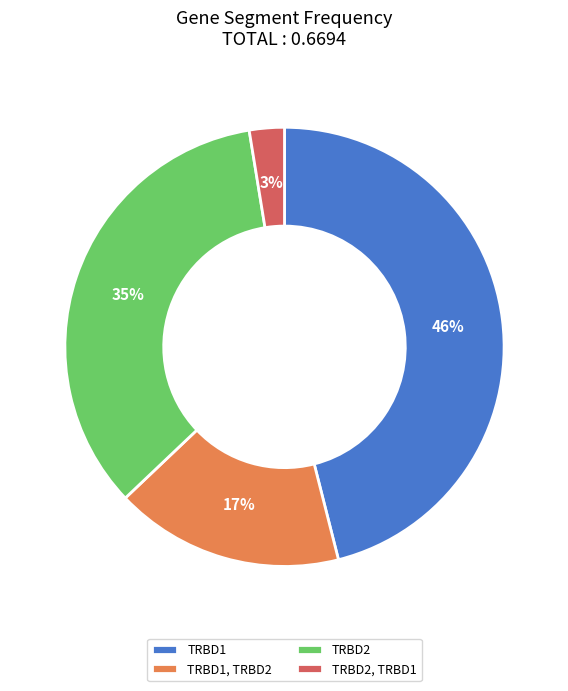

Which slice is the smallest?

TRBD2, TRBD1